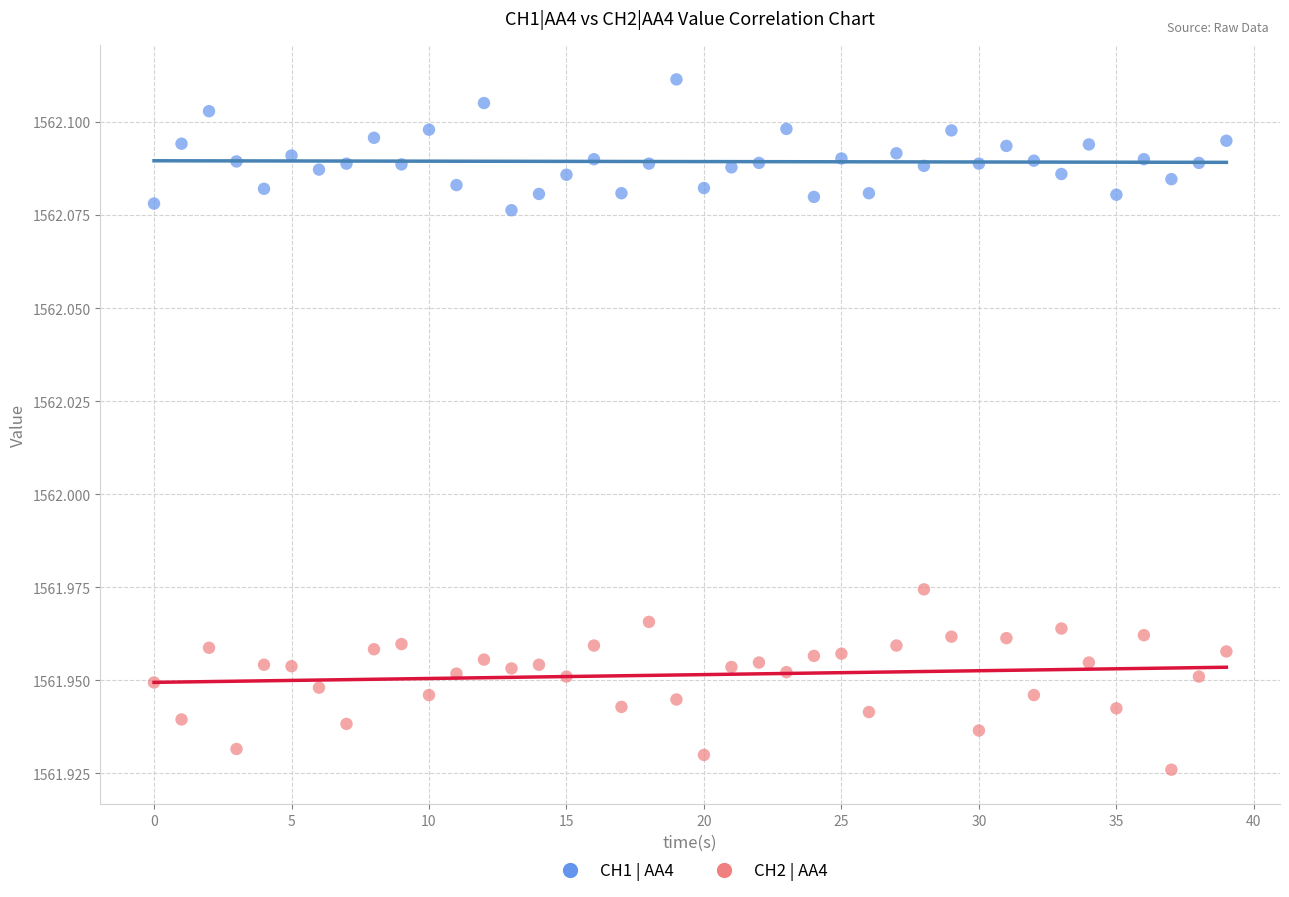

Which series contains the lowest Y value?

CH2 | AA4